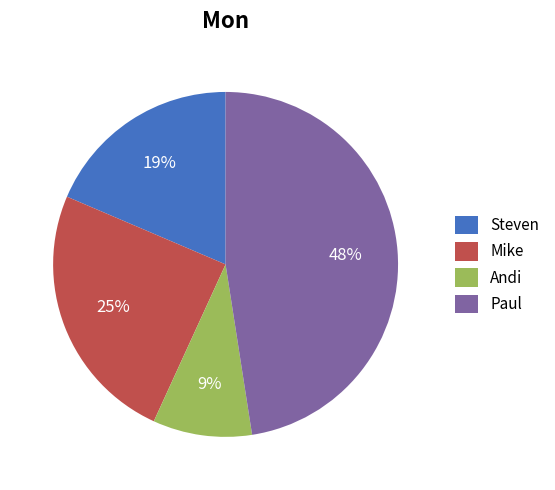

To the nearest percent, what is the average slice percentage?

25%